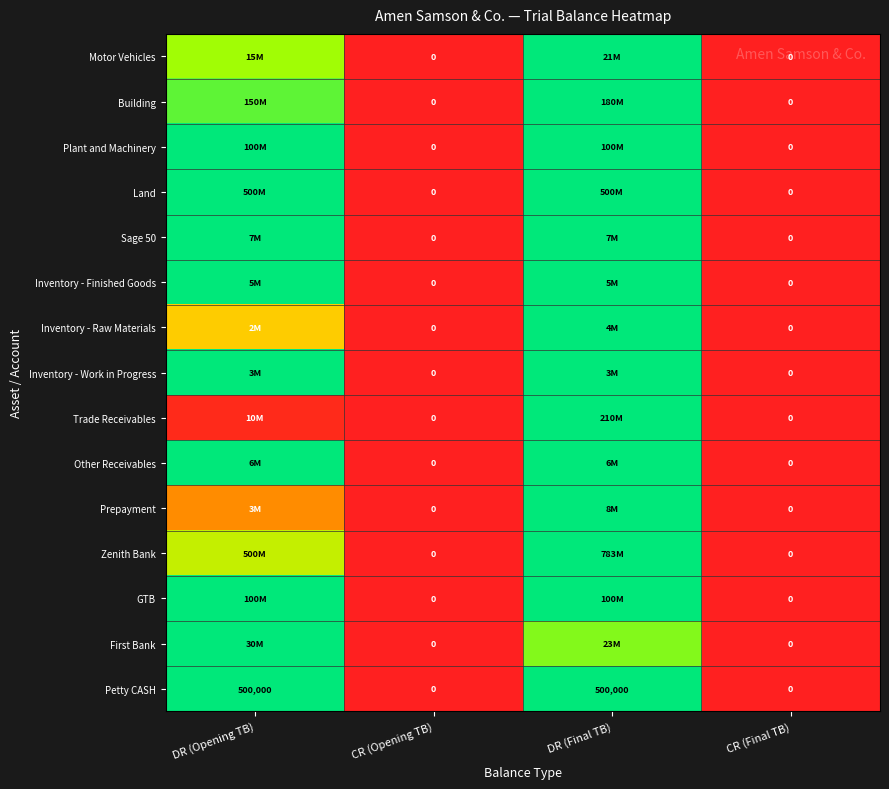

At which category is the sum across all series the highest?

DR (Final TB)